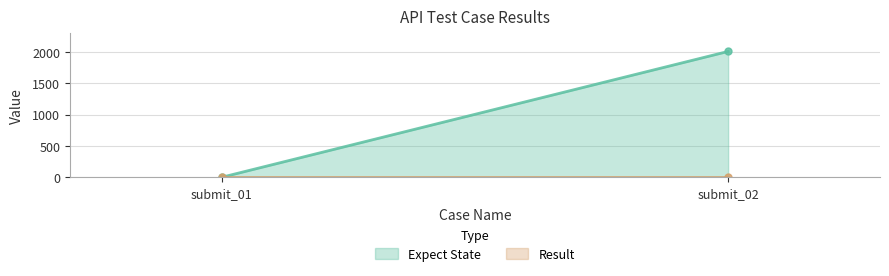

Is the value of Result at guanjia_rent_sign_submit_01 greater than the value of Expect State at guanjia_rent_sign_submit_02?

No